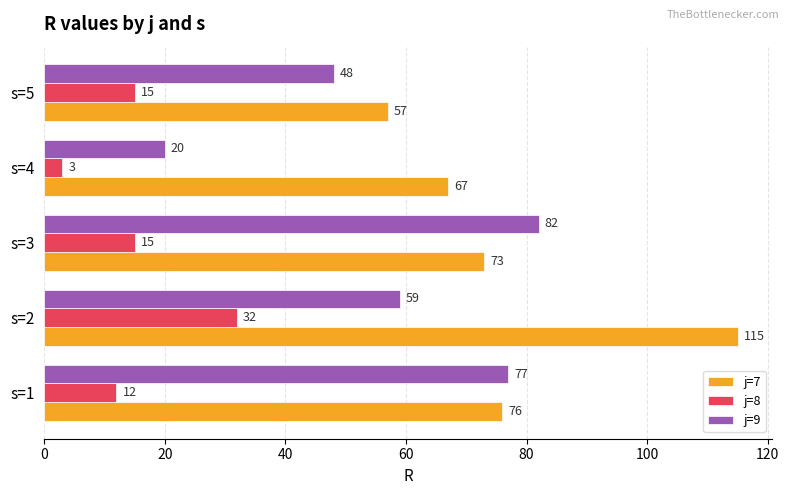

Which series changed the most between s=1 and s=3?

j=9